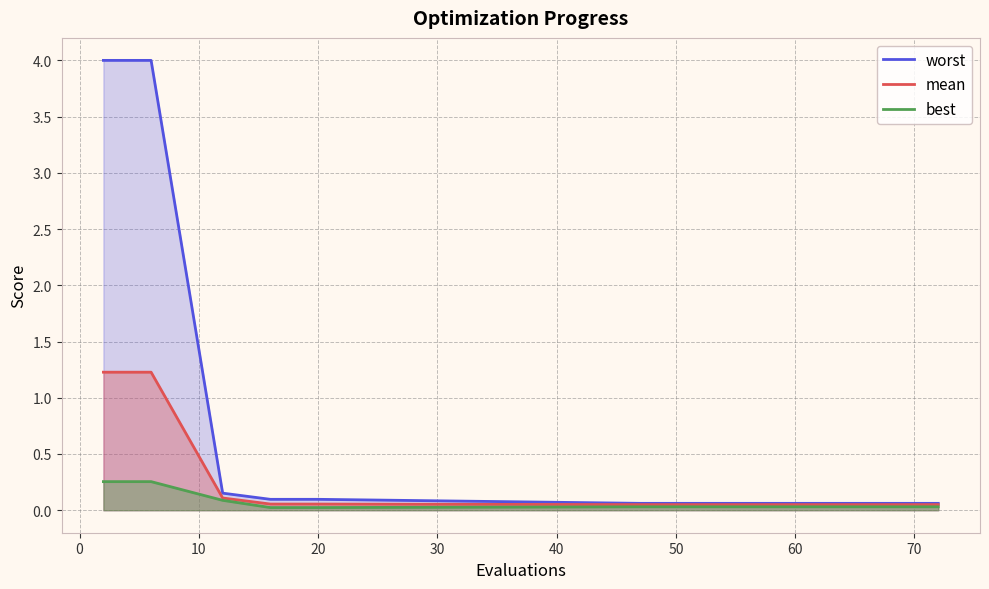

How many lines are shown in the chart?

3